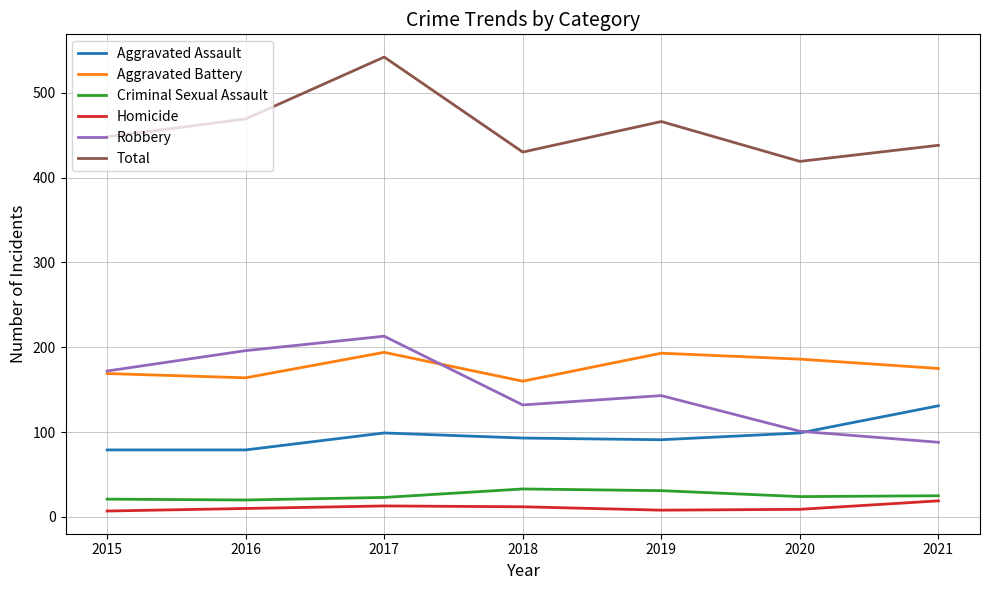

True or false: Aggravated Assault and Homicide cross at least once.

False